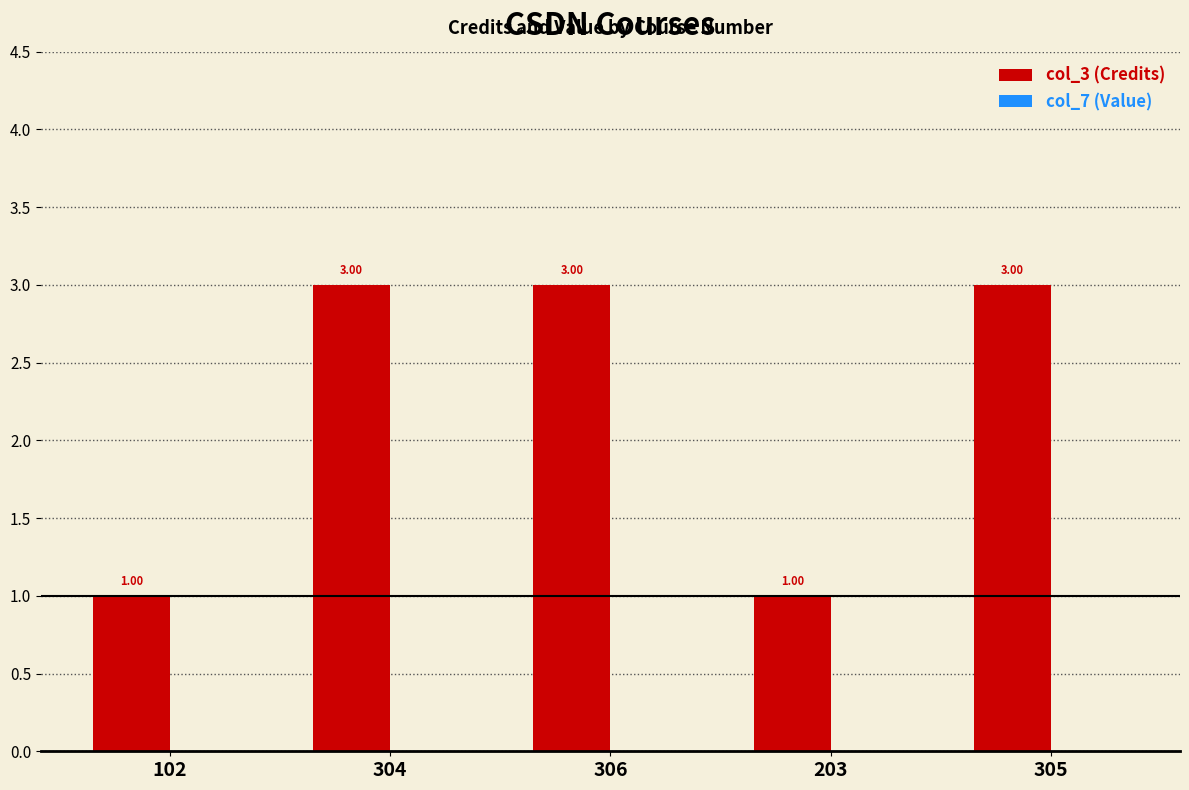

What is the ratio of the value at 306 to the value at 203?

3.0